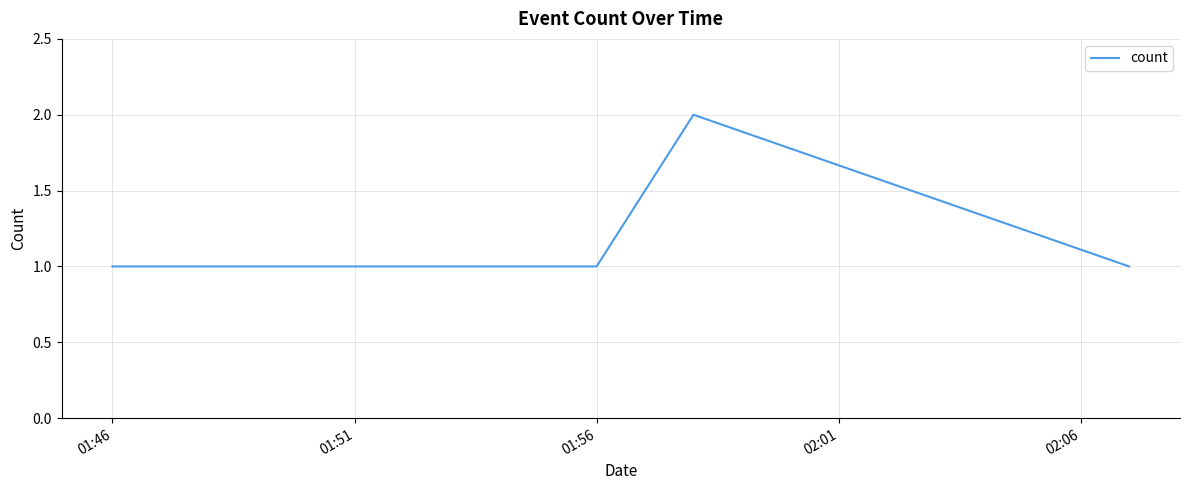

Count the number of data series in this chart.

1